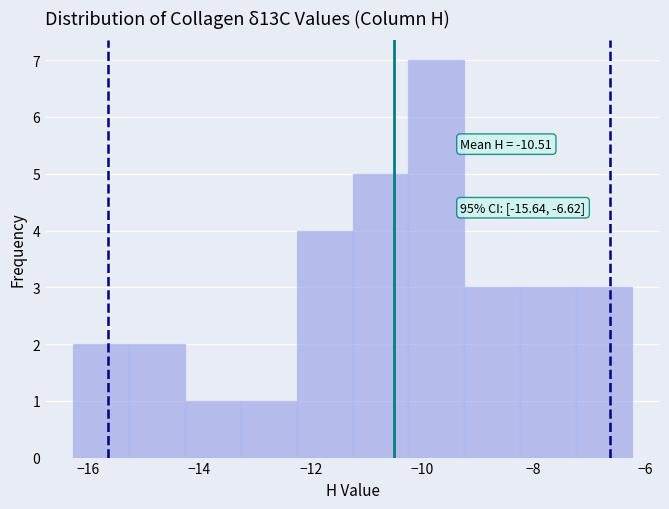

Which range on the x-axis has the tallest bar?

-10.2 to -9.2